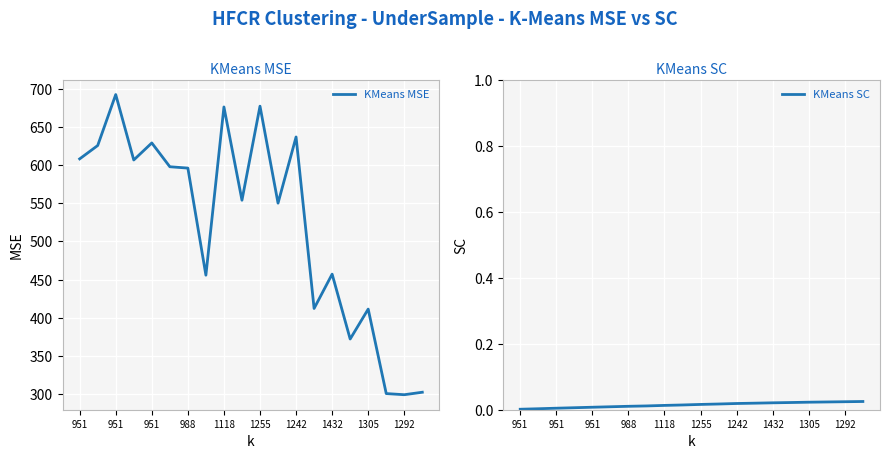

Is the value of KMeans SC at 951 greater than the value of KMeans MSE at 951?

No